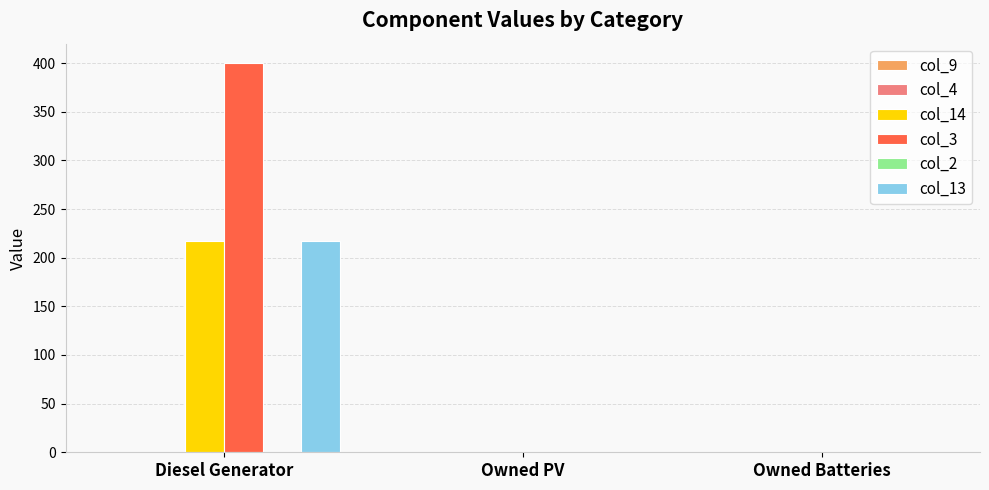

What is the maximum value shown in the chart?

400